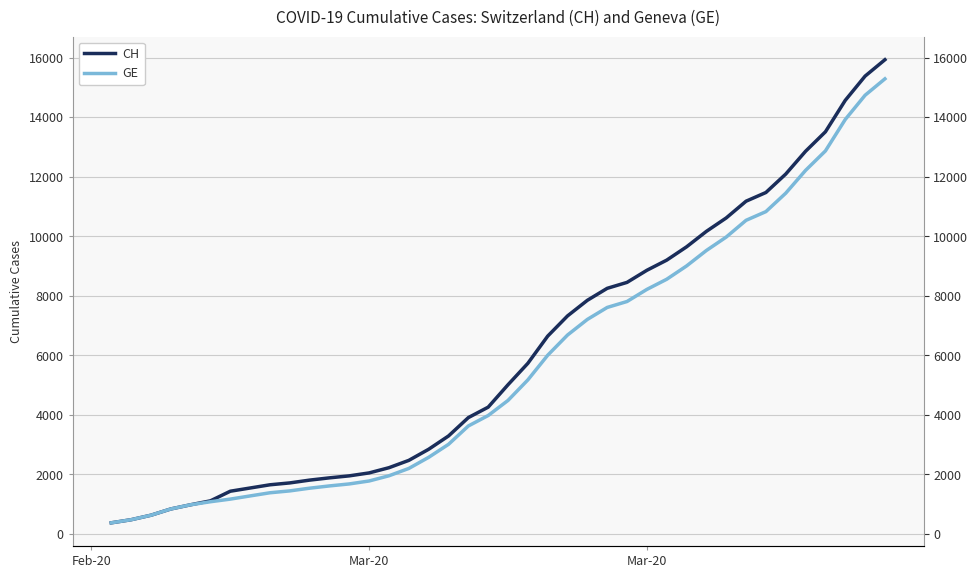

Rank the series by their average value, from lowest to highest.

GE, CH